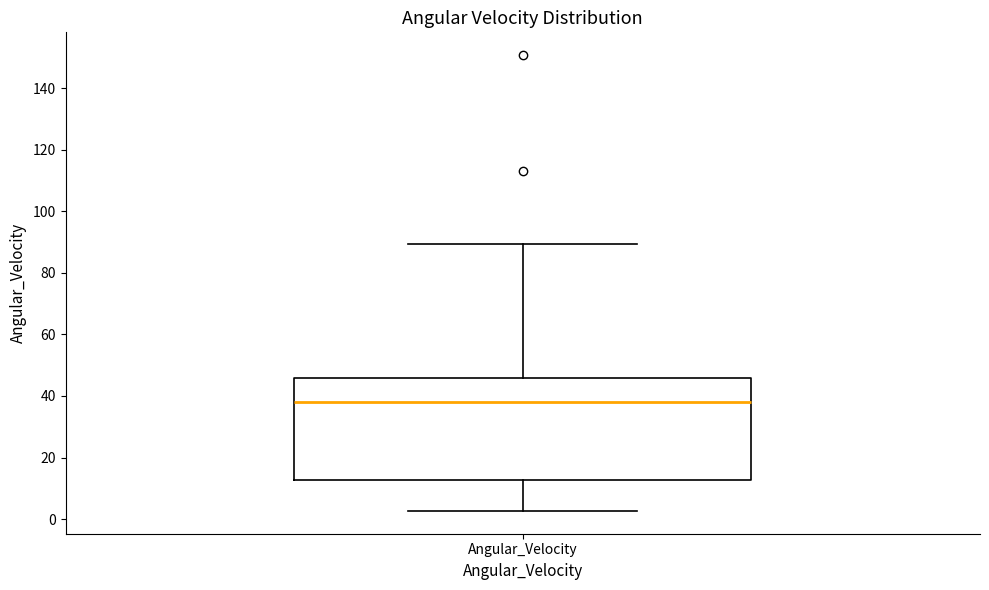

Transcribe this box plot: give where the median line is, the range the box spans, and where the two whiskers end, as read against the y-axis. The values are not printed on the chart, so give them approximately, as read against the axis.

median 38, box 12 to 46, whiskers 2 to 90